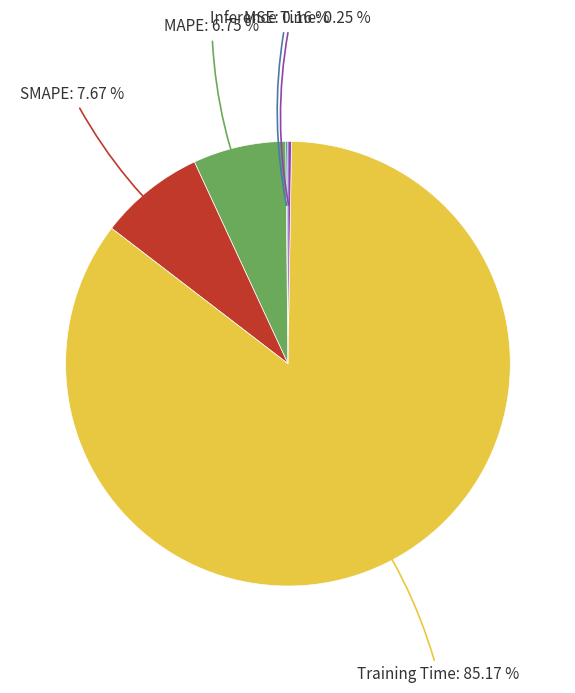

Combined, do MAPE: 6.75 % and SMAPE: 7.67 % account for over 50%?

No